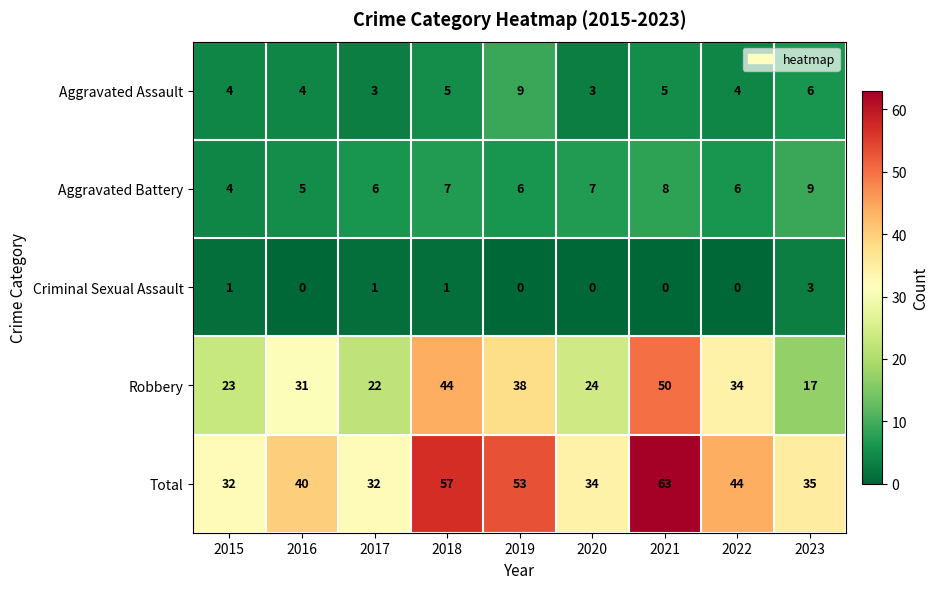

At 2017, list the series in order from largest to smallest.

Total, Robbery, Aggravated Battery, Aggravated Assault, Criminal Sexual Assault